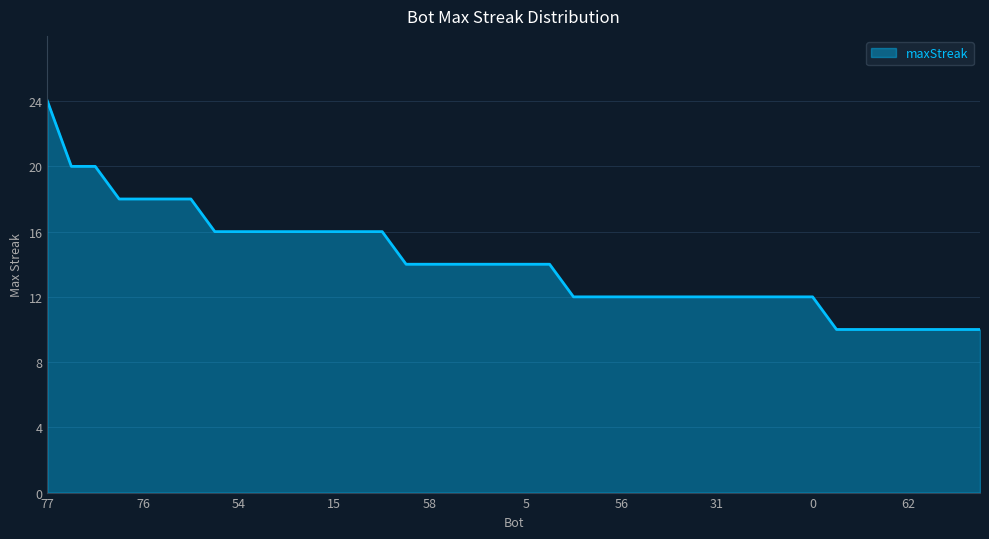

What is the greatest value displayed?

24